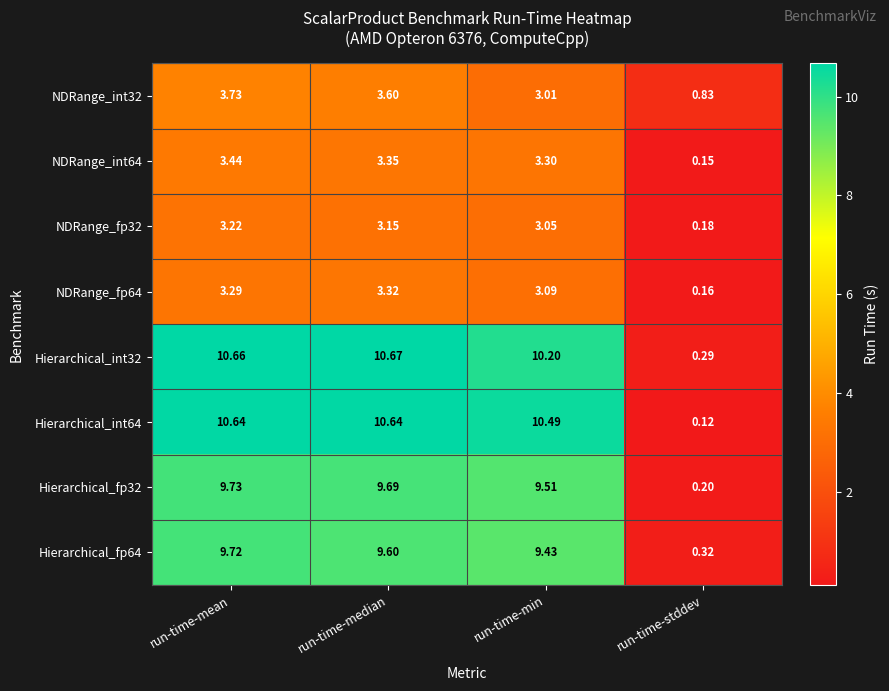

At how many categories does at least one series exceed 5?

3